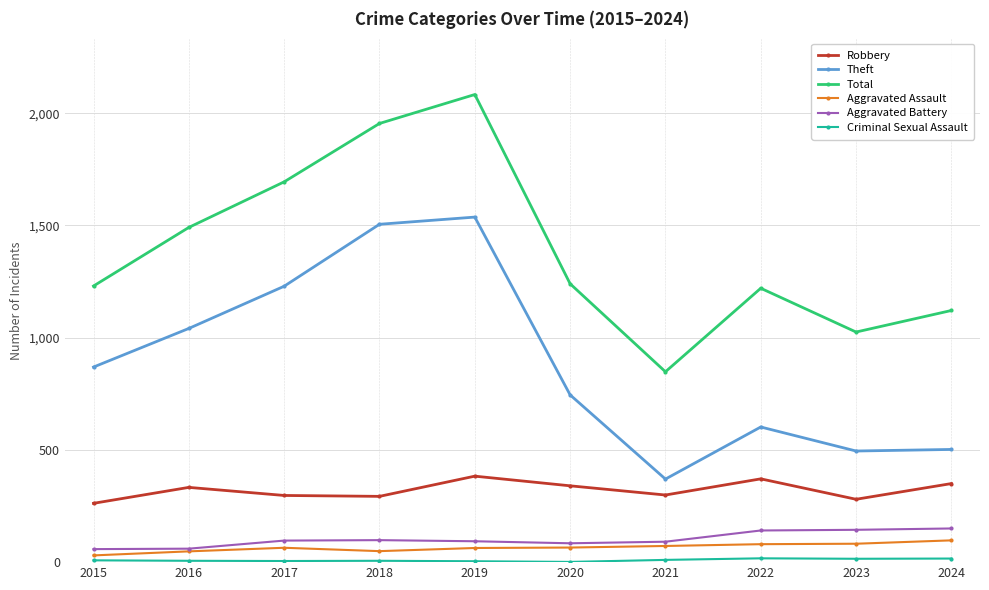

What is the value of the Aggravated Battery point at the 9th from the left?

144